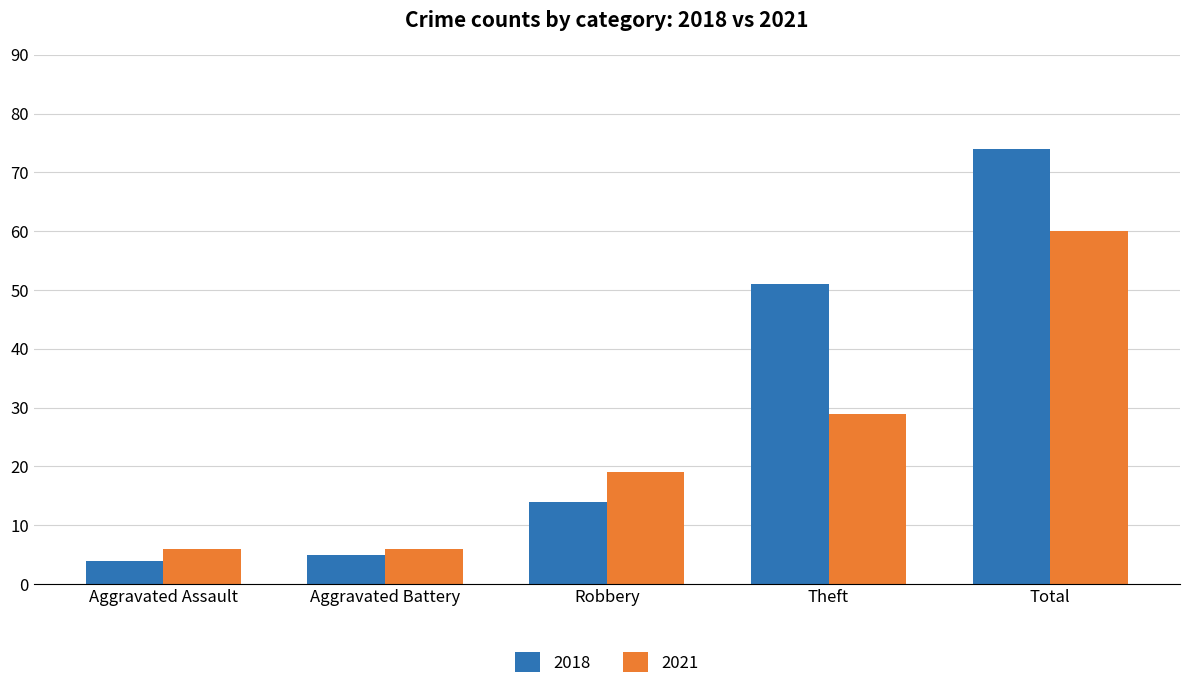

List the series in order of their peak value, lowest first.

2021, 2018